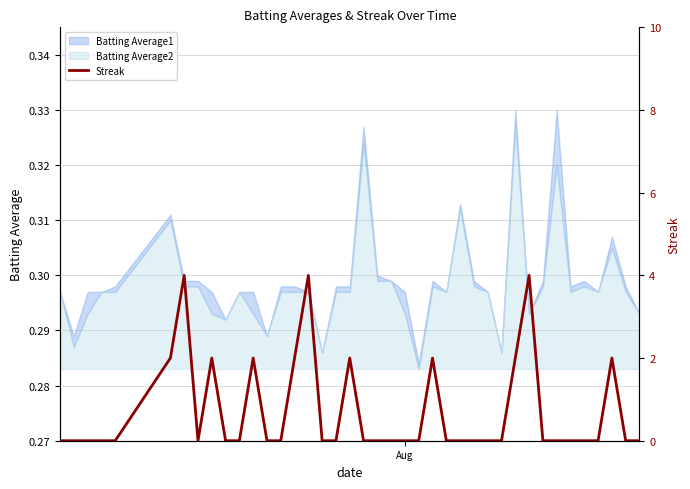

Does the chart display data point markers on the line(s)?

No